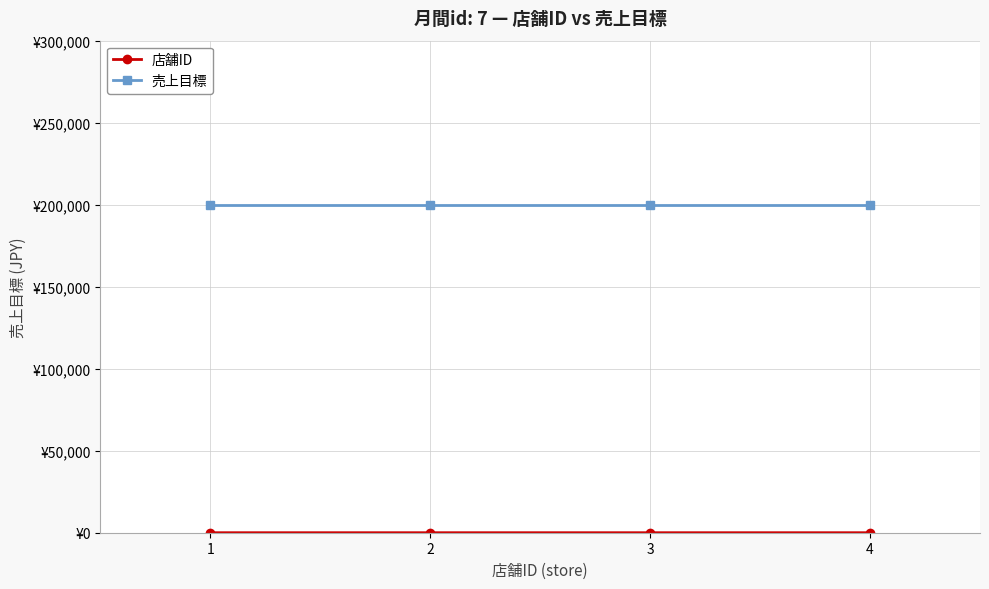

What is the smallest value displayed?

1